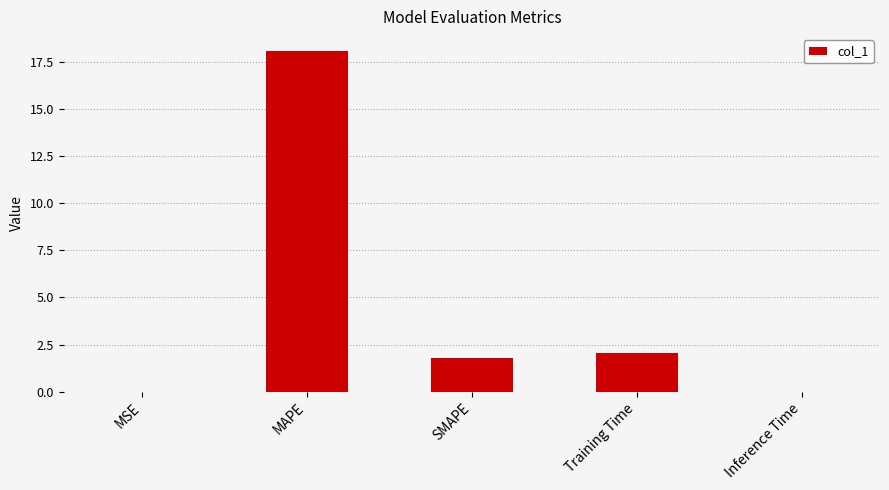

At which category does the chart reach its peak across all series?

MAPE